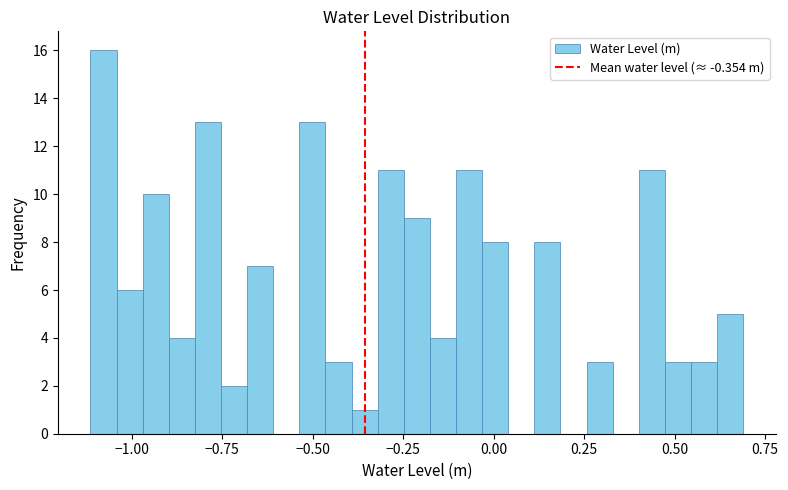

Read against the x-axis, roughly where is the centre of the tallest bar?

-1.10